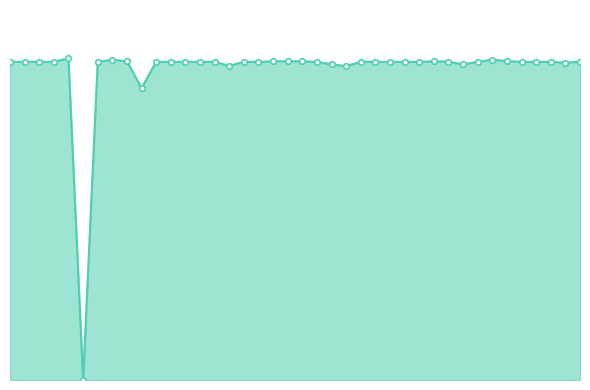

What is the sum of all values?

26537599